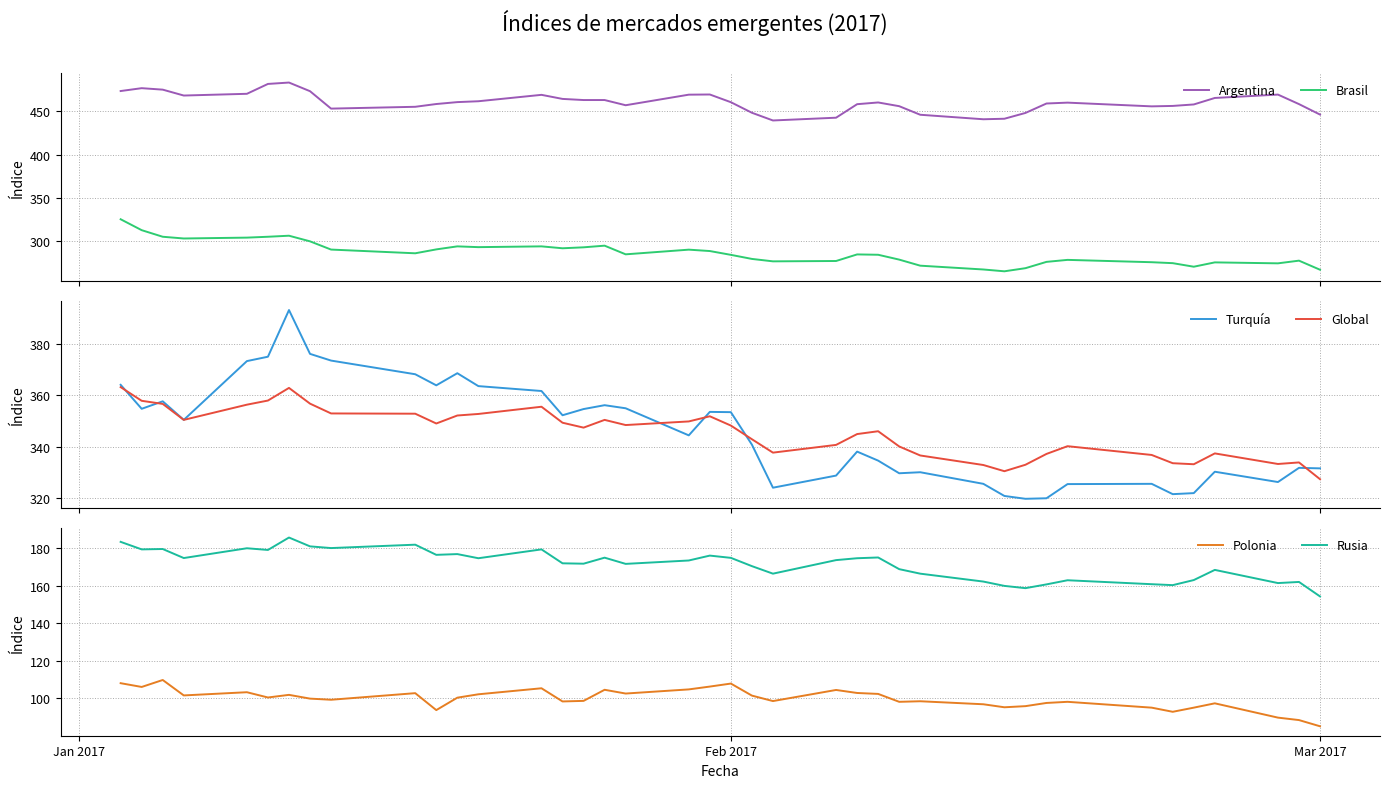

Which series has the widest spread of values?

Turquía